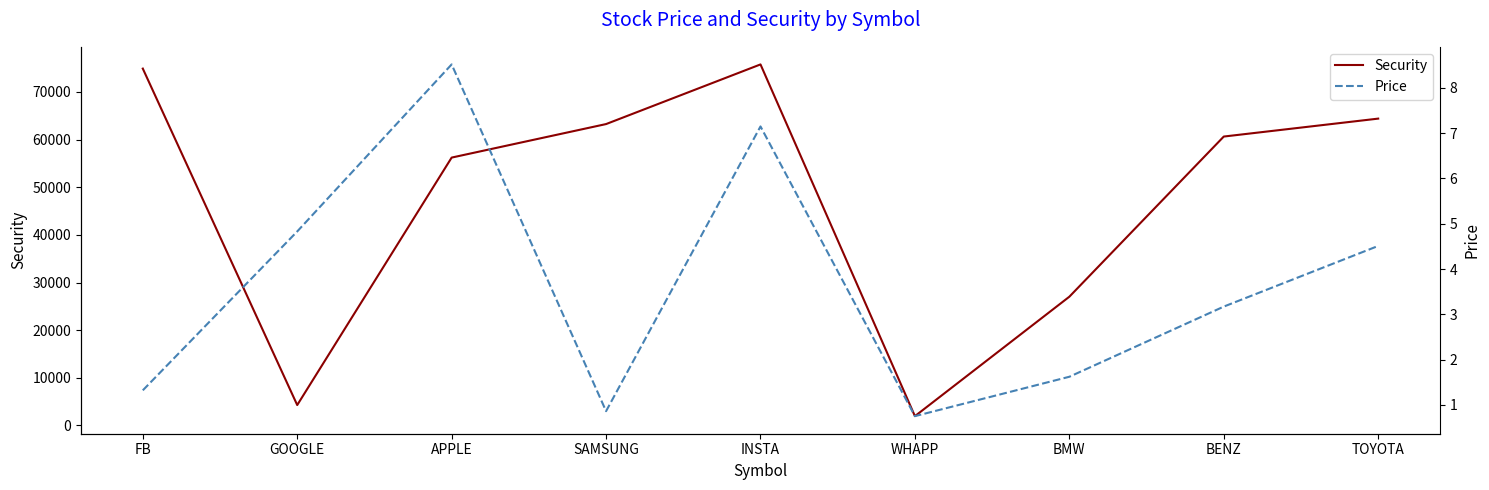

Which series has the largest total across all categories?

Security